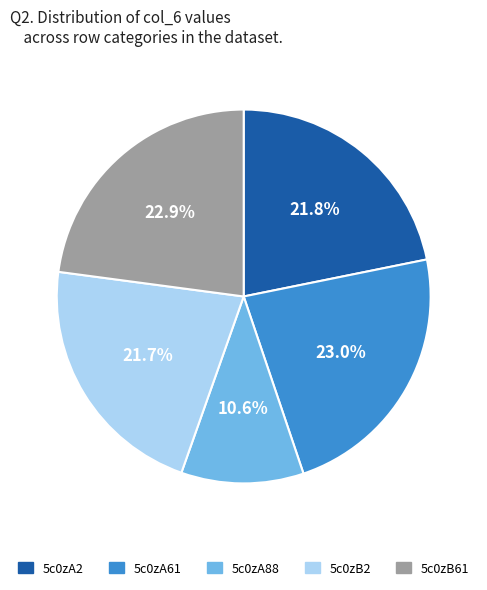

How many segments does this pie chart have?

5